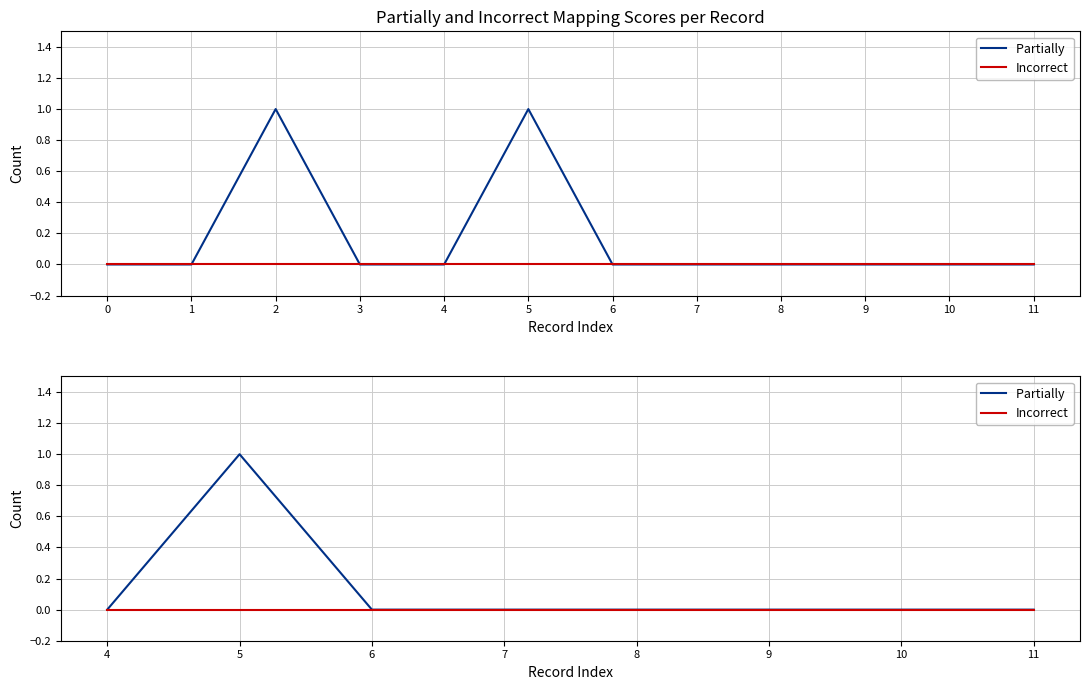

The value of Partially  at 7 is 0. True or false?

True